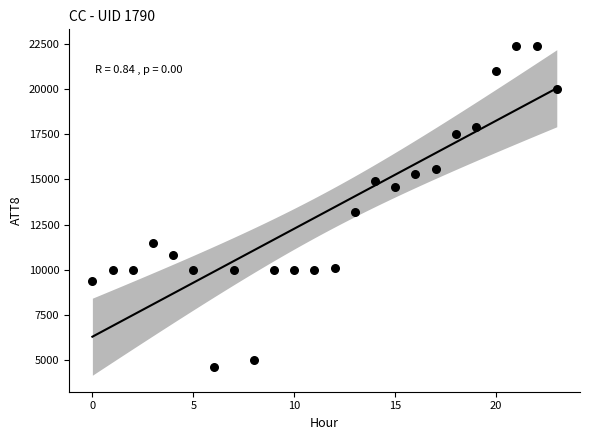

What is the range of Y values (max minus min)?

17800